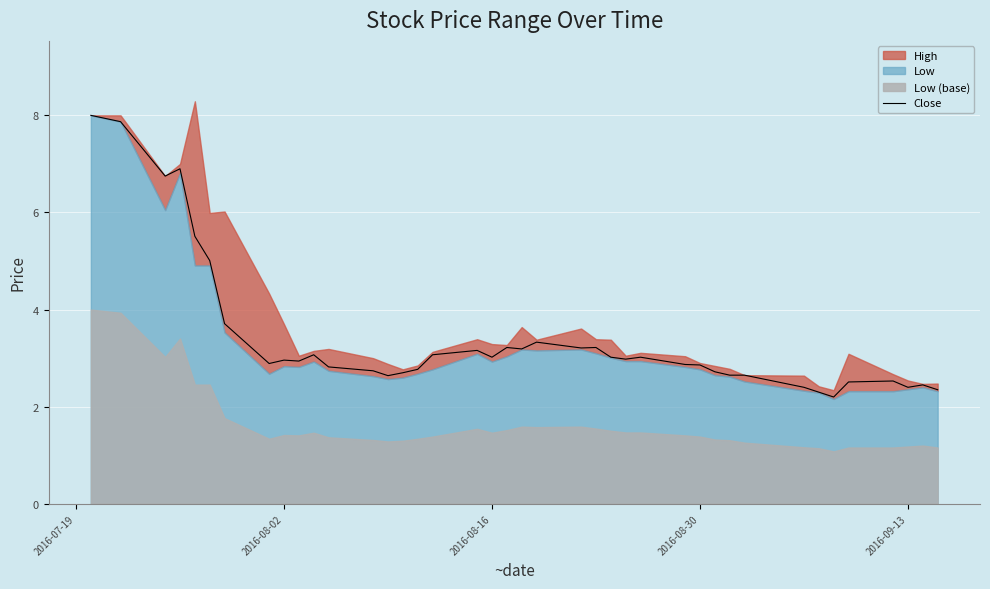

What is the maximum value for Close?

8.0